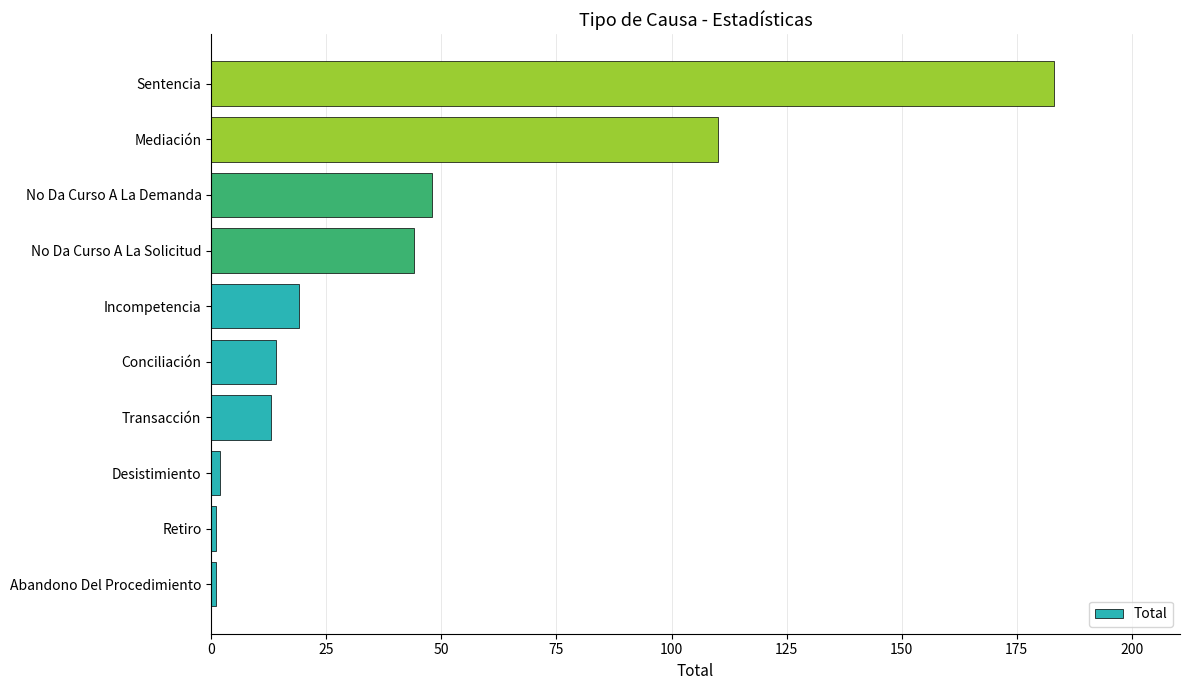

Count the number of categories in the chart.

10